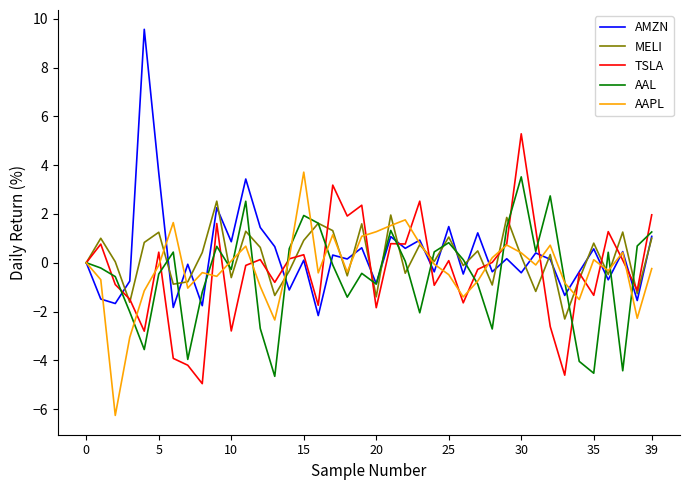

True or false: AAPL has more than 2 interior local peaks.

True